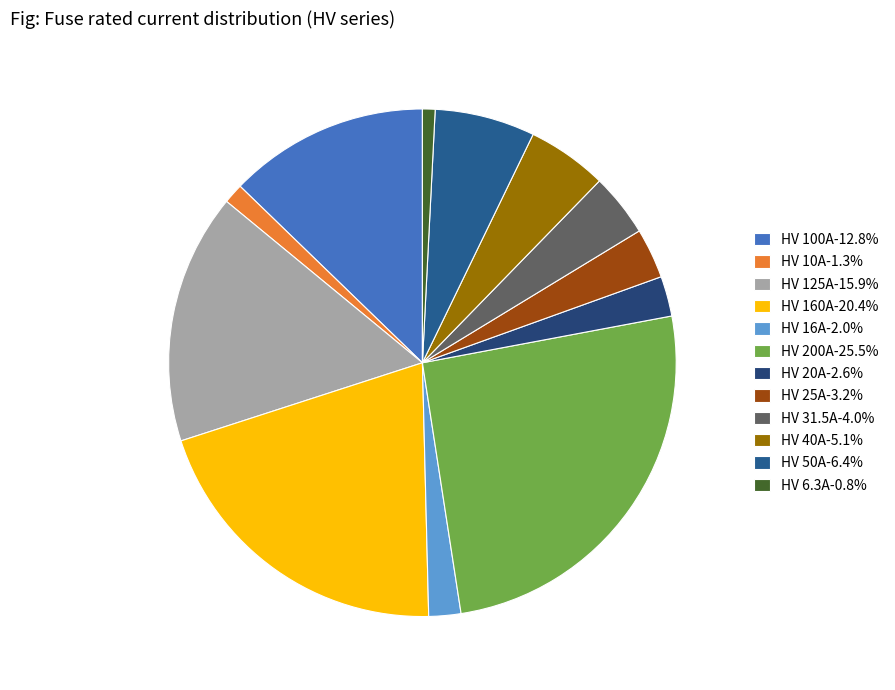

Which slice is the smallest?

HV 6.3A